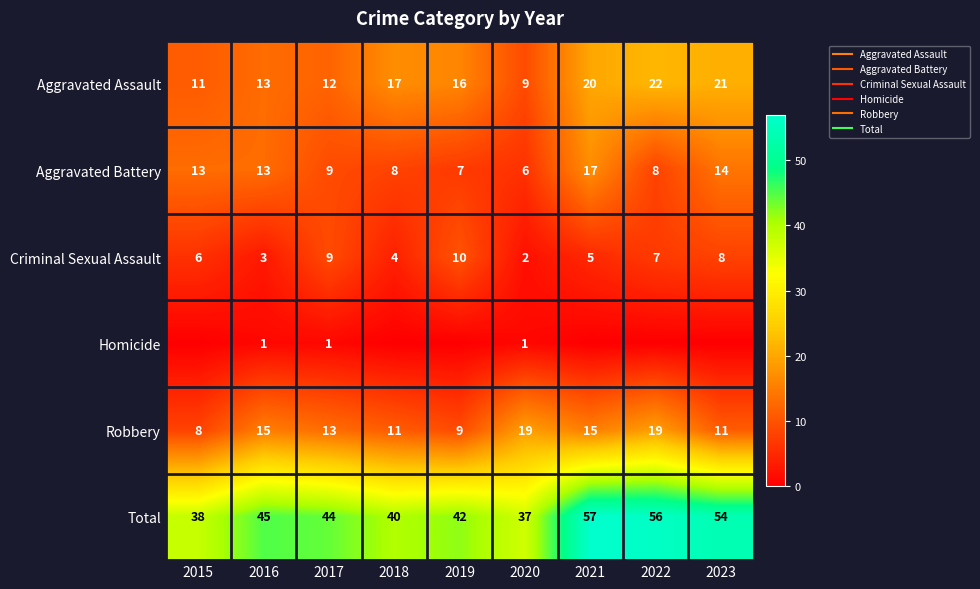

What is the average value of the Aggravated Assault series?

16